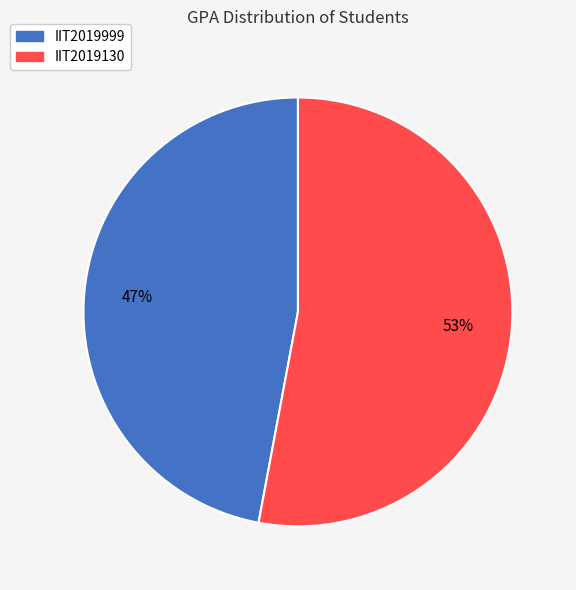

To the nearest percent, what is the average slice percentage?

50%